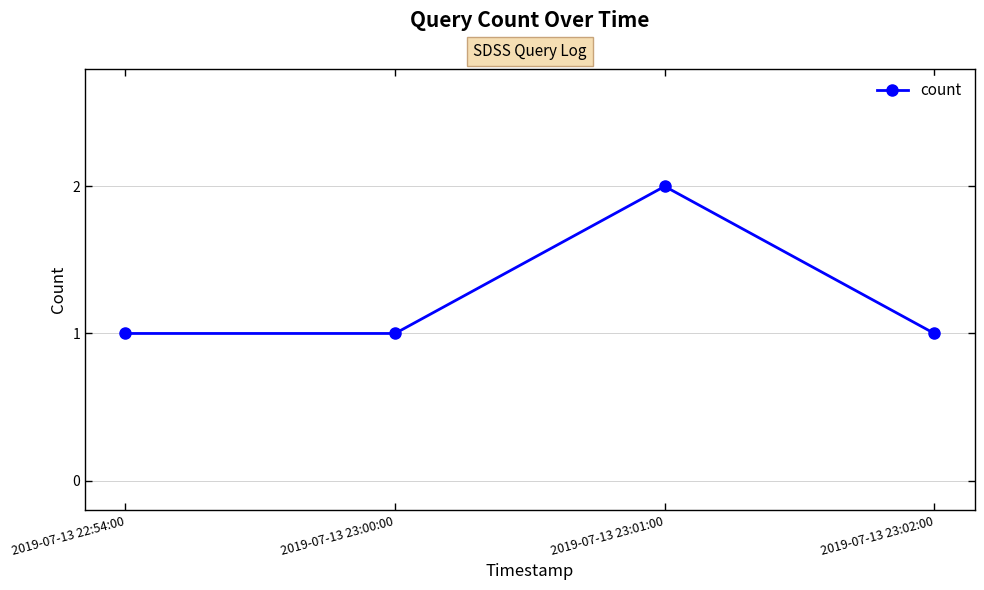

What position from the left is 2019-07-13 23:02:00?

4